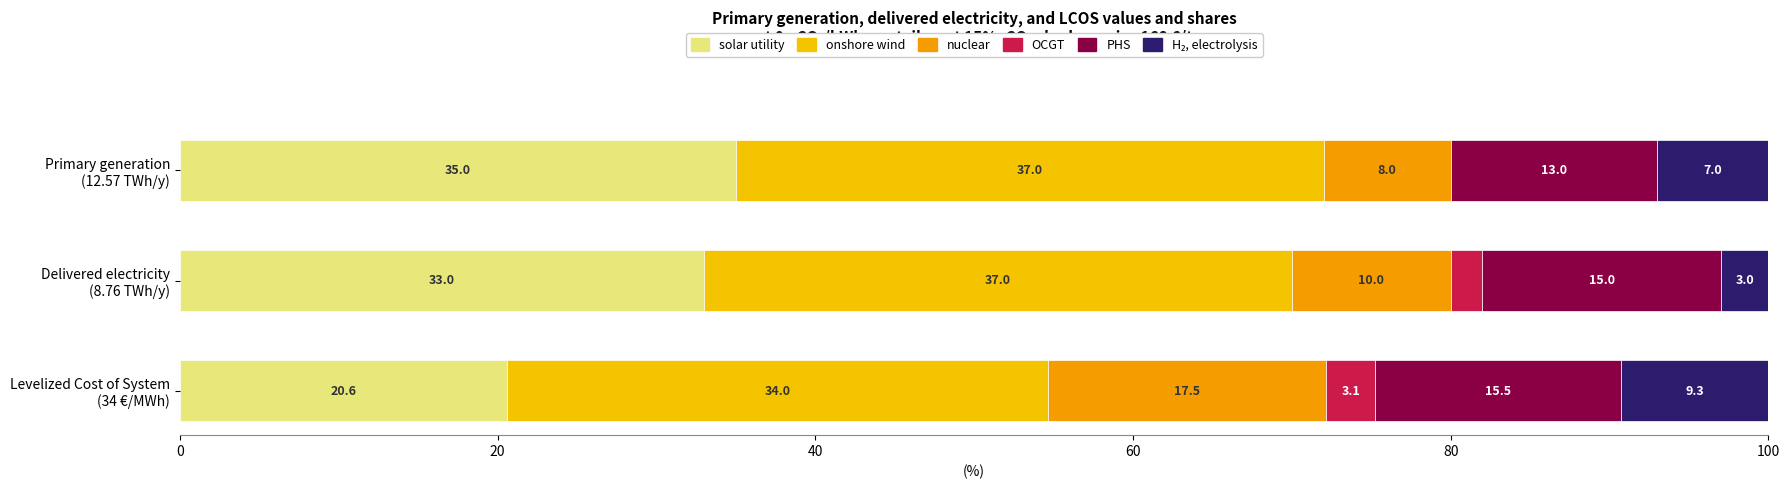

True or false: VD has a value of 55.3 at Delivered electricity (8.76 TWh/y).

False